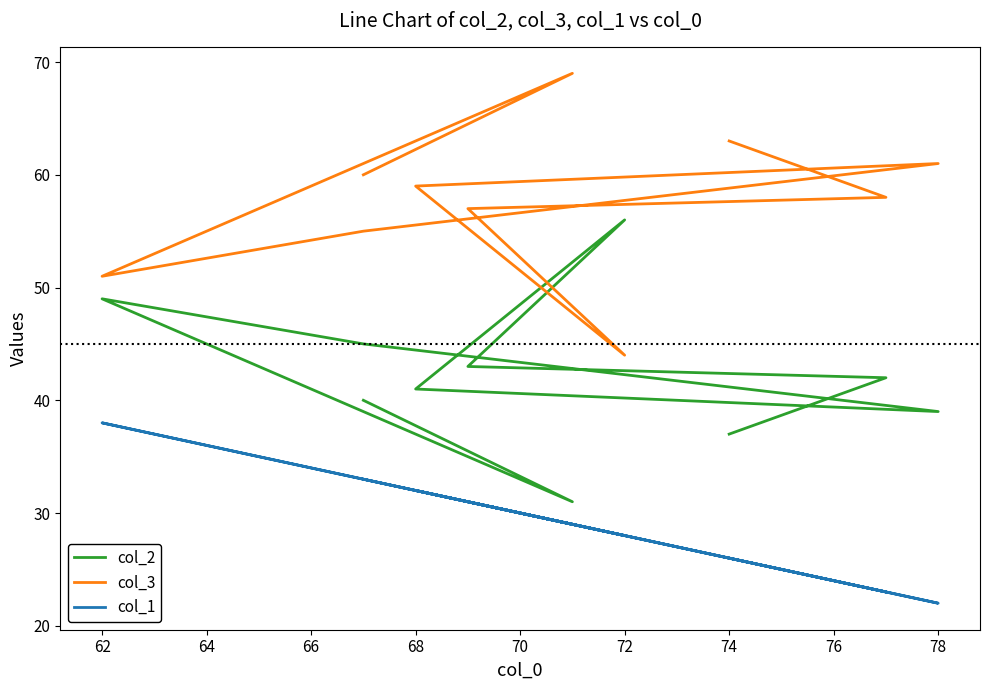

Between 72 and 66, which is larger?

72